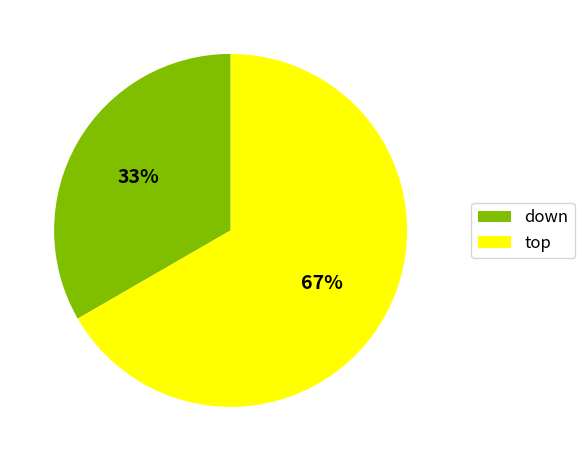

To the nearest percent, what is the average slice percentage?

50%